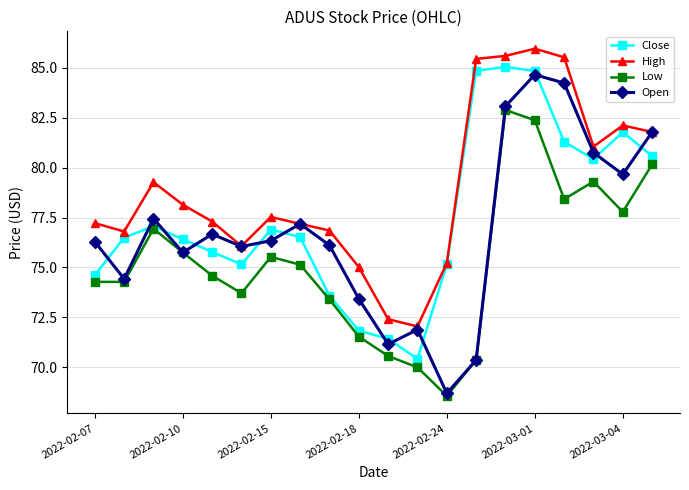

Which series has the largest total across all categories?

High